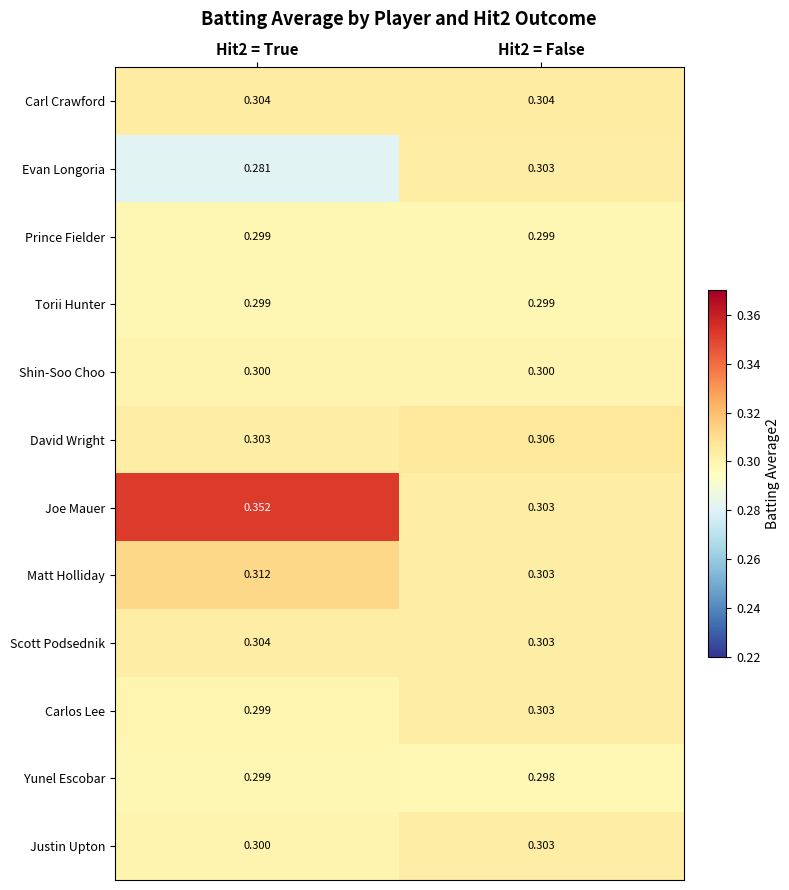

Which series changed the most between Hit2 = True and Hit2 = False?

Joe Mauer